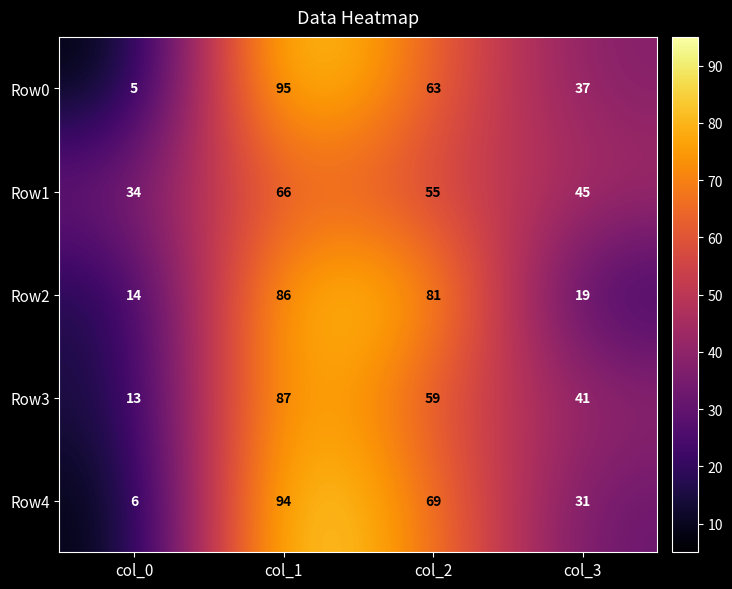

How many Row4 values are between 31 and 94?

3